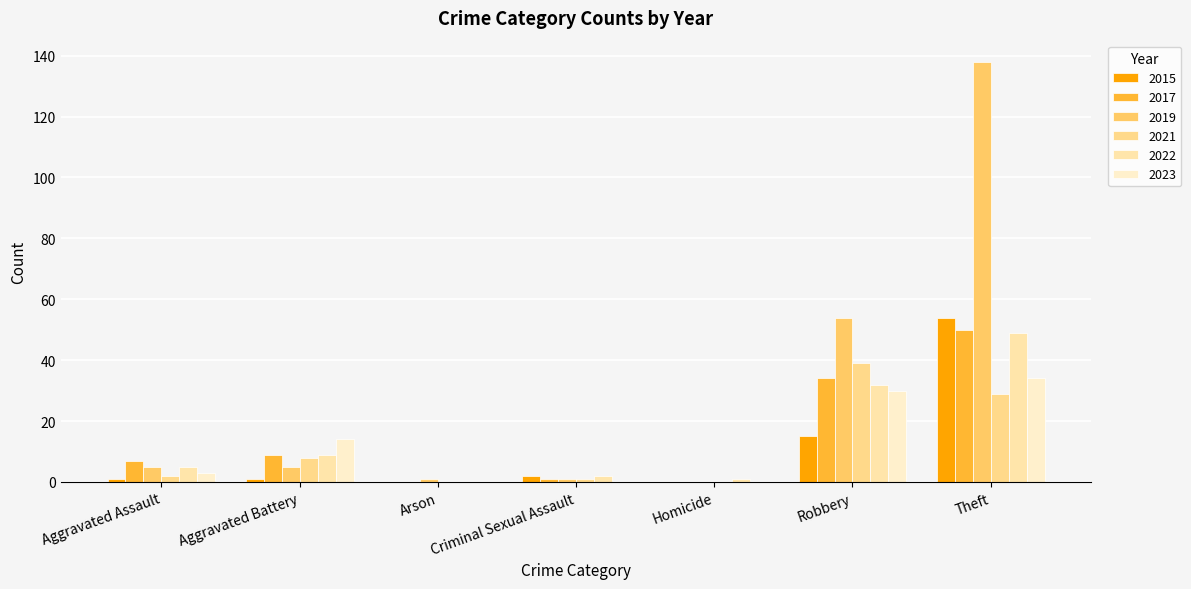

How many data points does each series have?

7